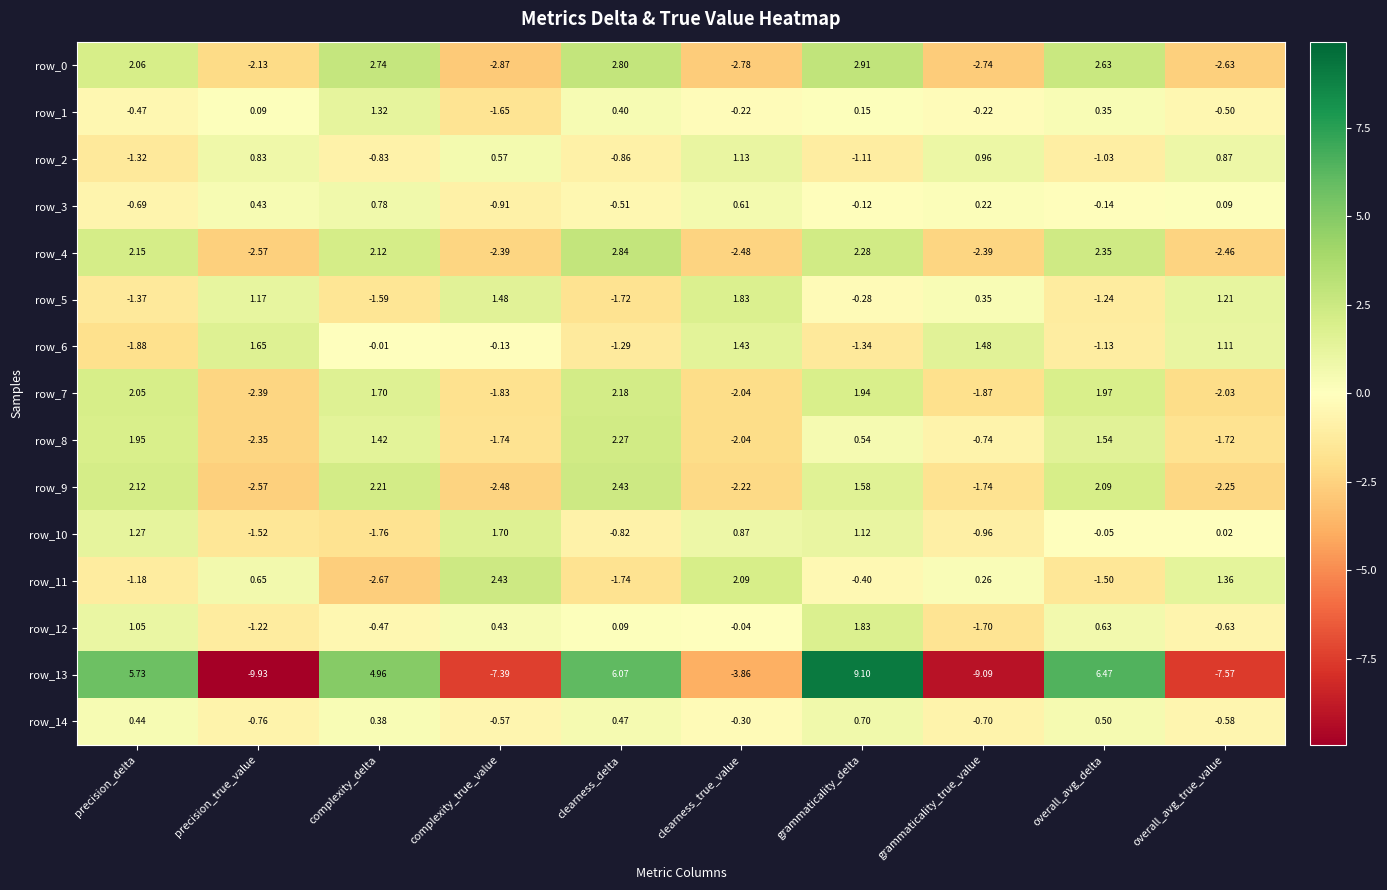

What is the difference between the highest and lowest values at clearness_delta?

7.8